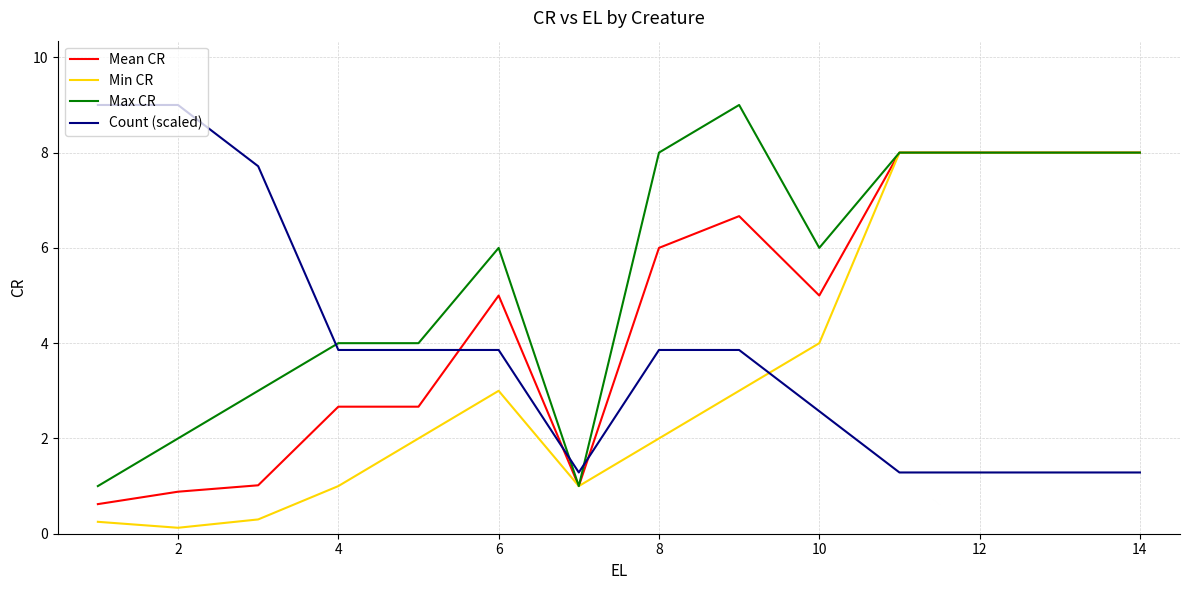

Which series has the largest total across all categories?

Max CR